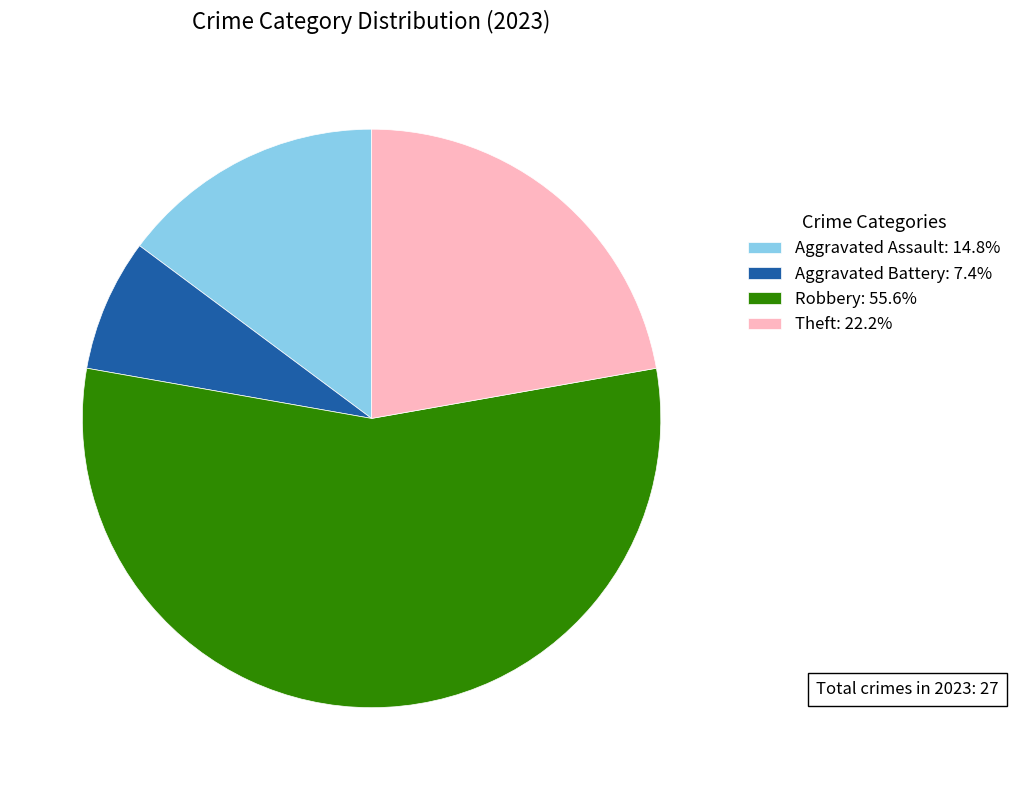

Do Theft: 22.2% and Aggravated Assault: 14.8% together represent more than half of the pie?

No